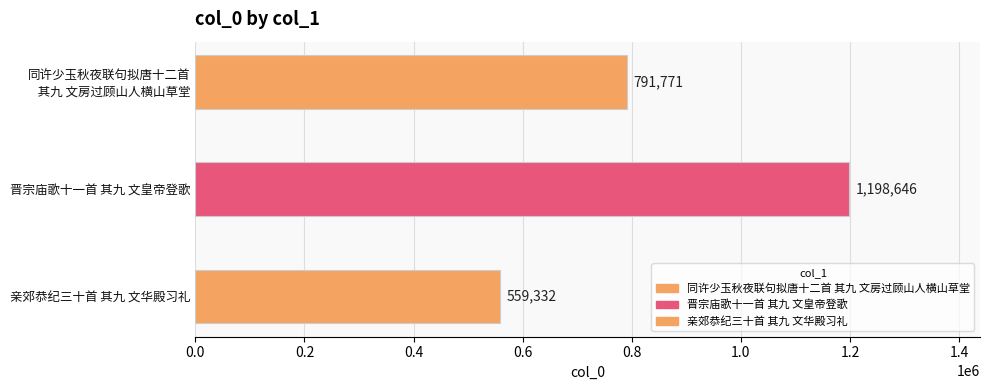

What is the average value?

849916